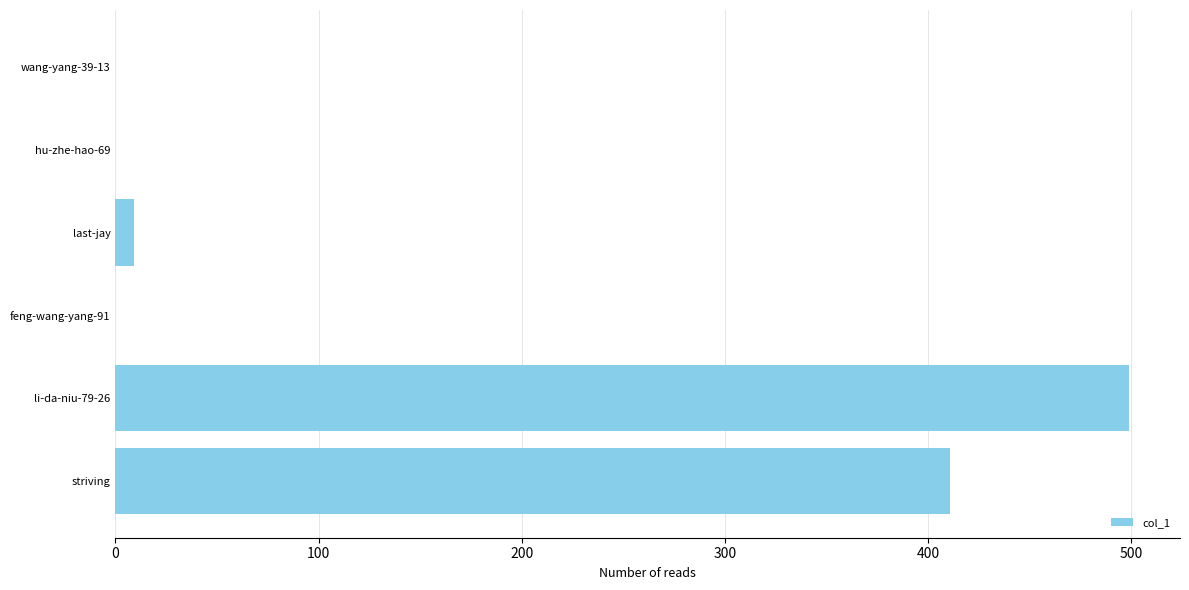

Between striving and last-jay, which is larger?

striving